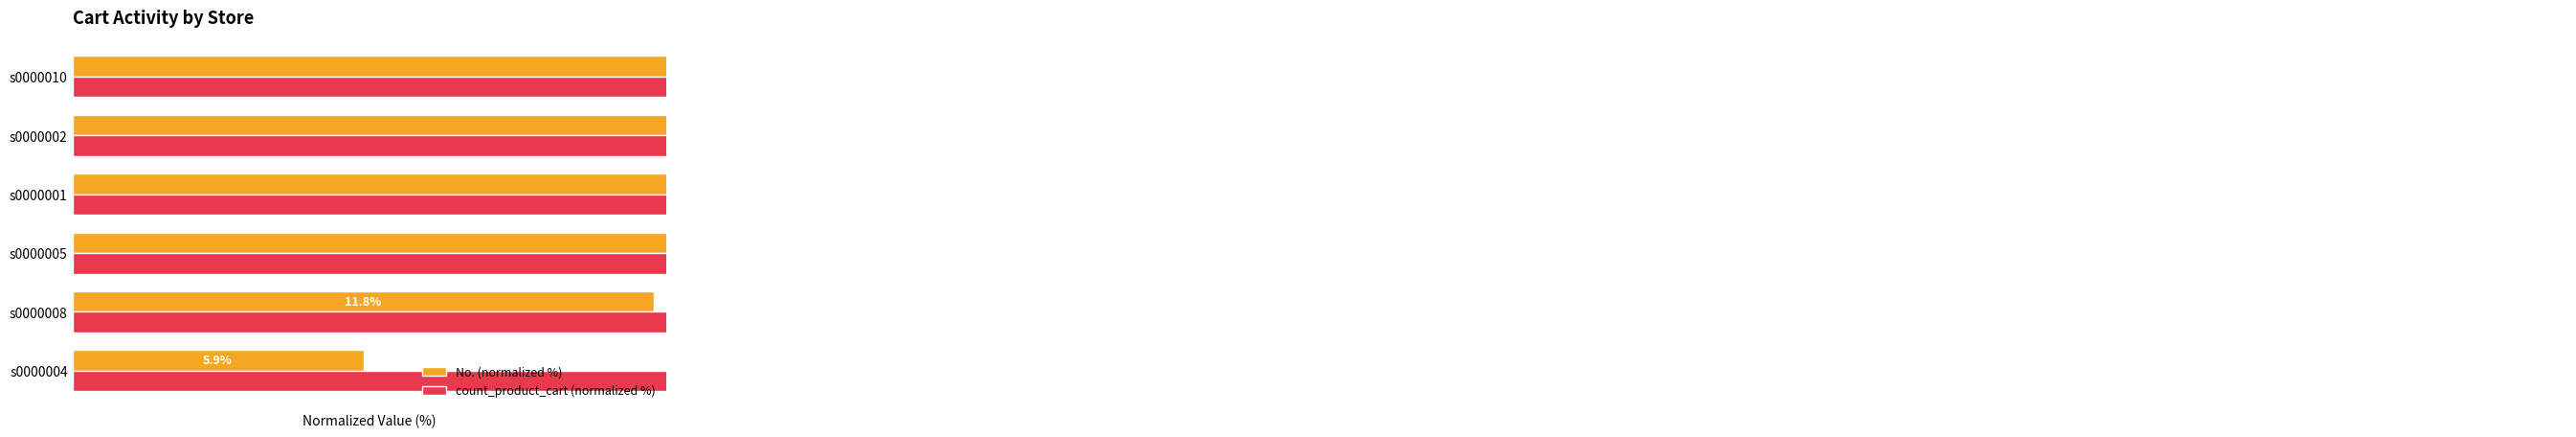

What is the highest value of the No. (normalized %) series?

100.0